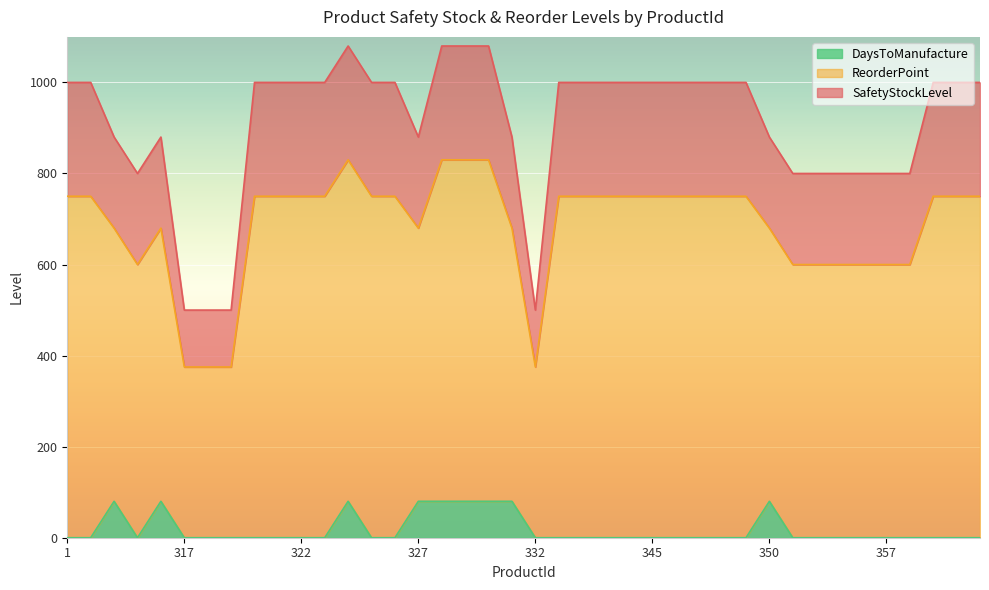

Rank the series at 359 from highest to lowest value.

SafetyStockLevel, ReorderPoint, DaysToManufacture